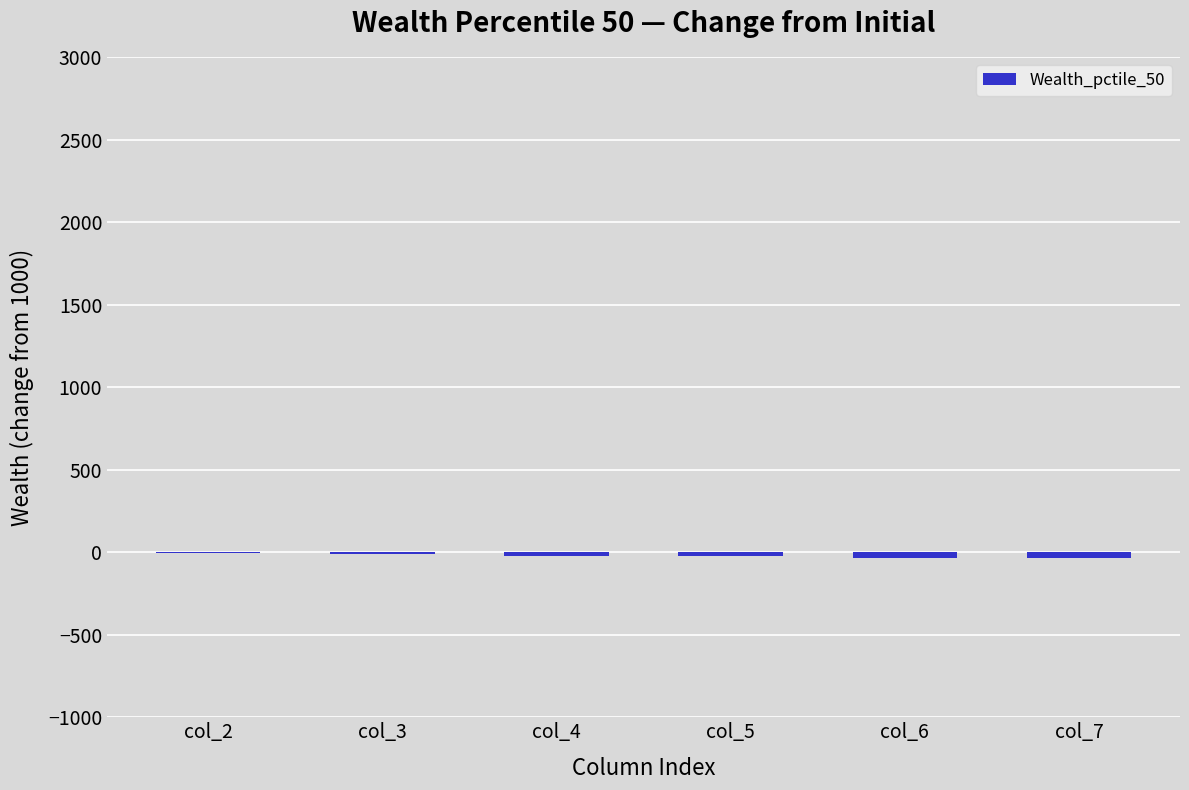

What is the sum of all values?

-137.2